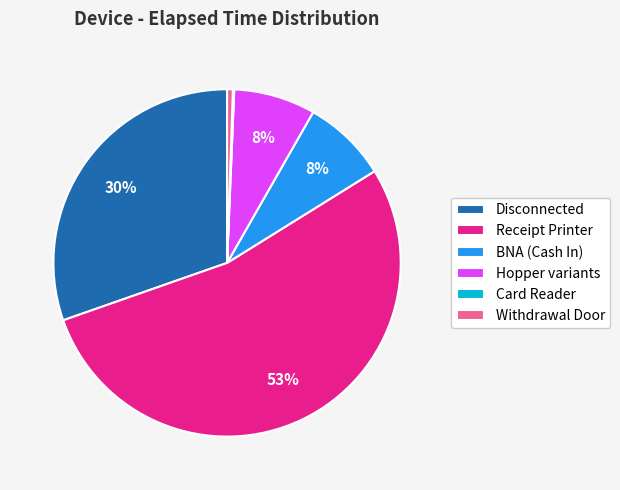

To the nearest percent, what percentage of the pie is Hopper variants?

8%